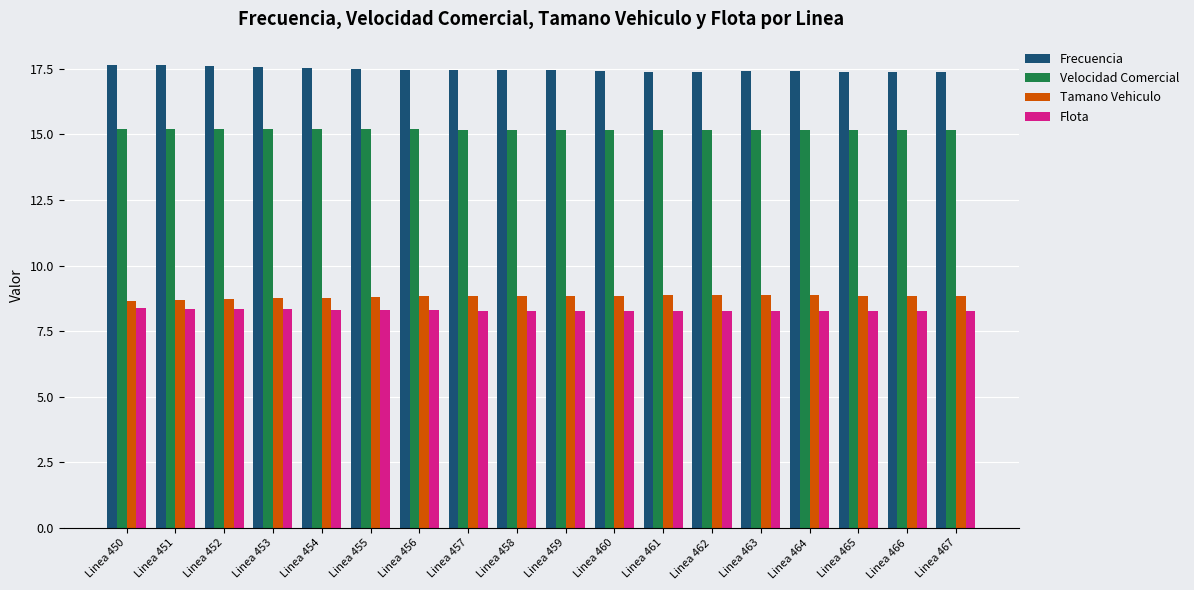

At how many categories does at least one series exceed 16?

18